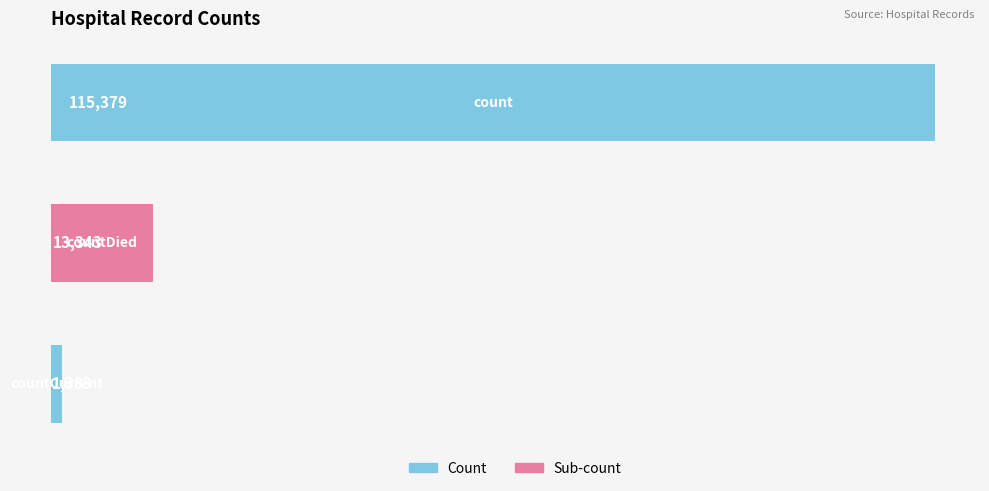

What is the greatest value displayed?

115379